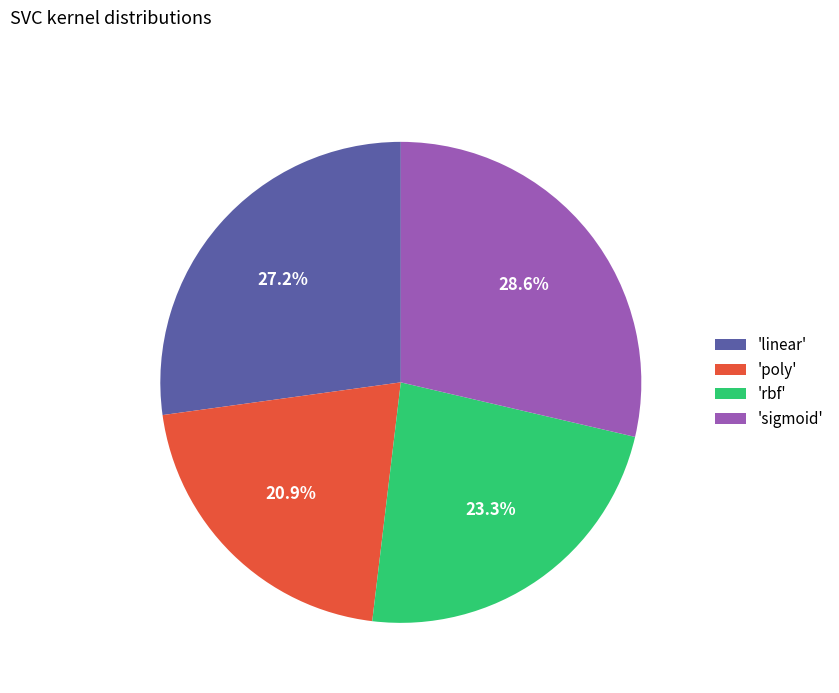

What is the largest slice in the pie chart?

'sigmoid'